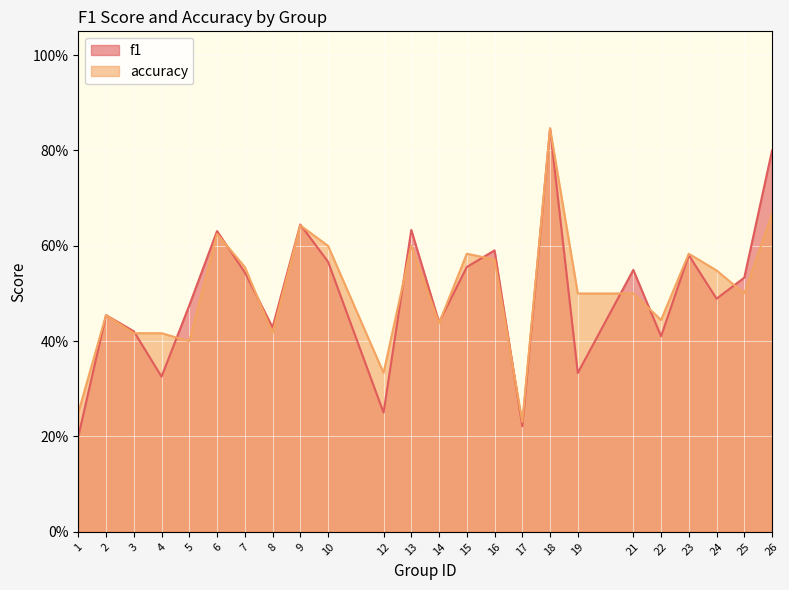

At which label does accuracy reach its peak?

18